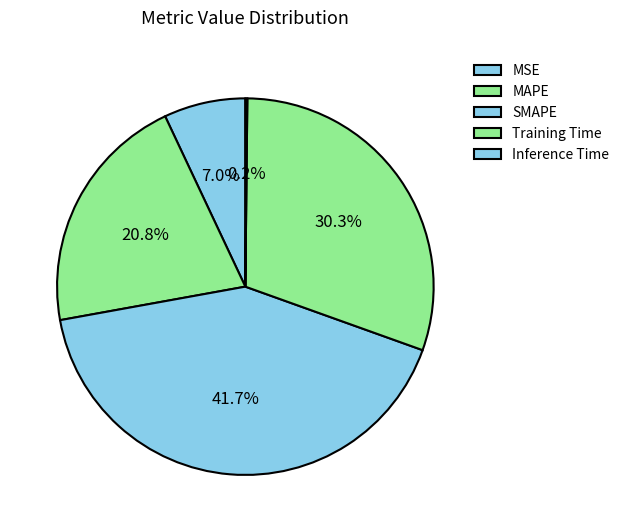

How much of the chart is everything except Inference Time?

99.8%